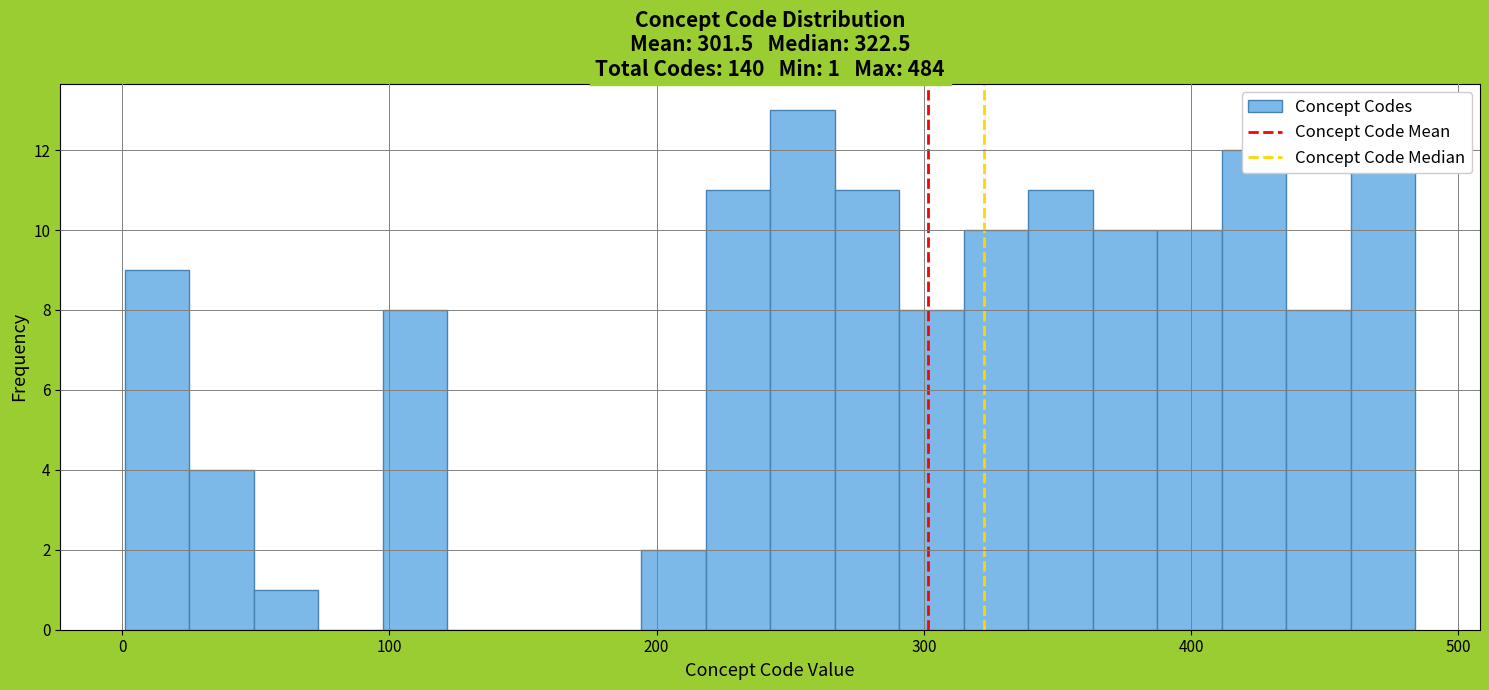

Around what value on the x-axis is the tallest bar? Give the approximate position of its centre, as read against the axis.

250